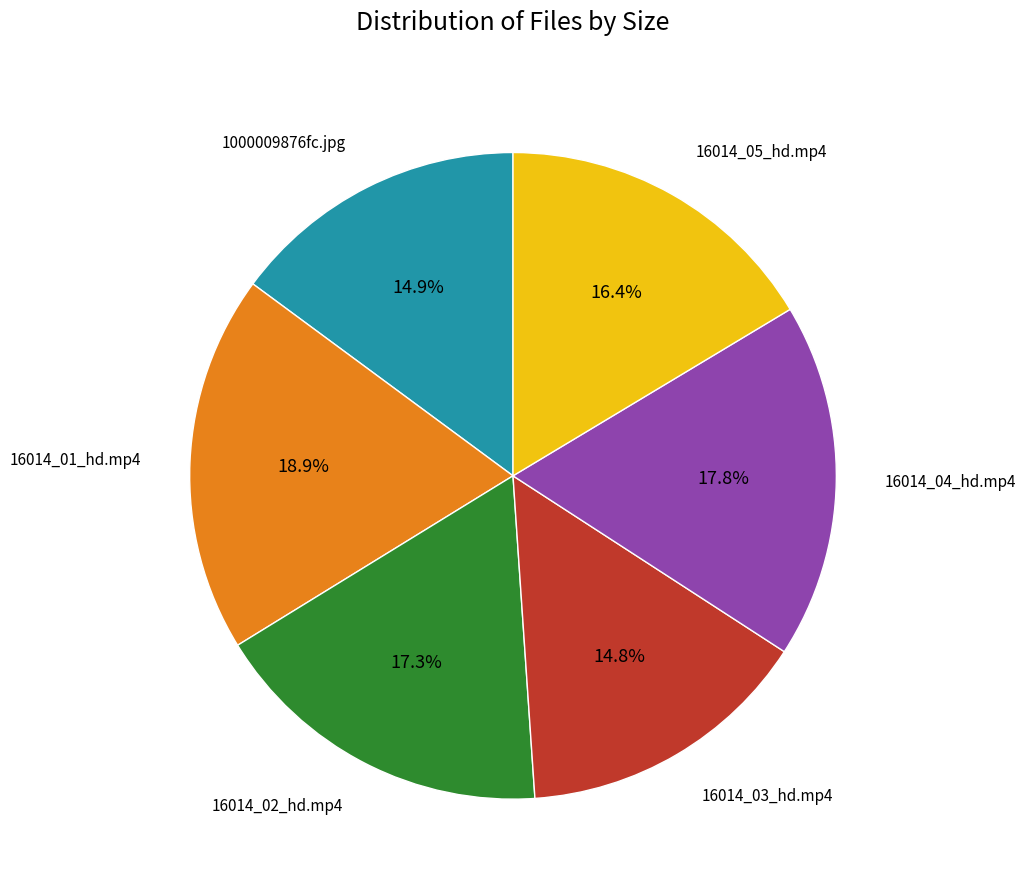

Is there any slice that represents more than half of the pie?

No